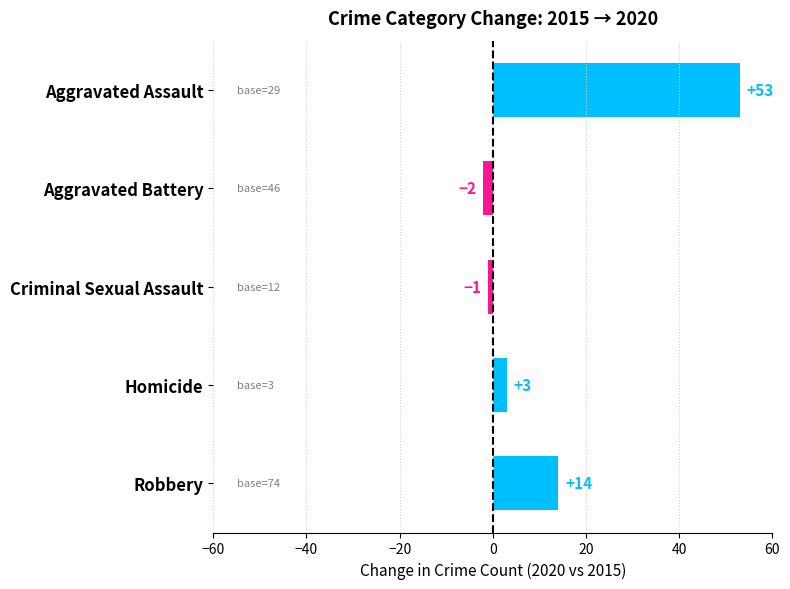

True or false: the data shows 3 at Homicide.

True